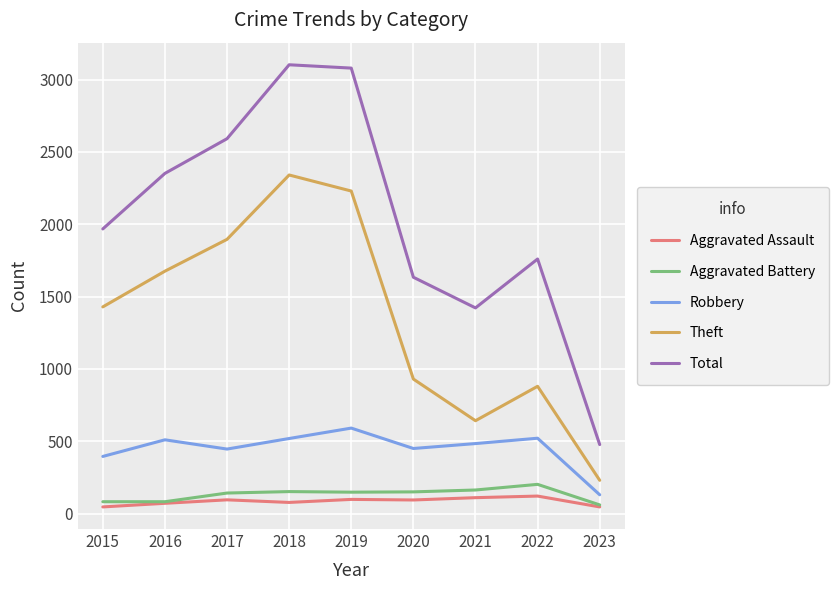

How many distinct data groups are displayed?

5